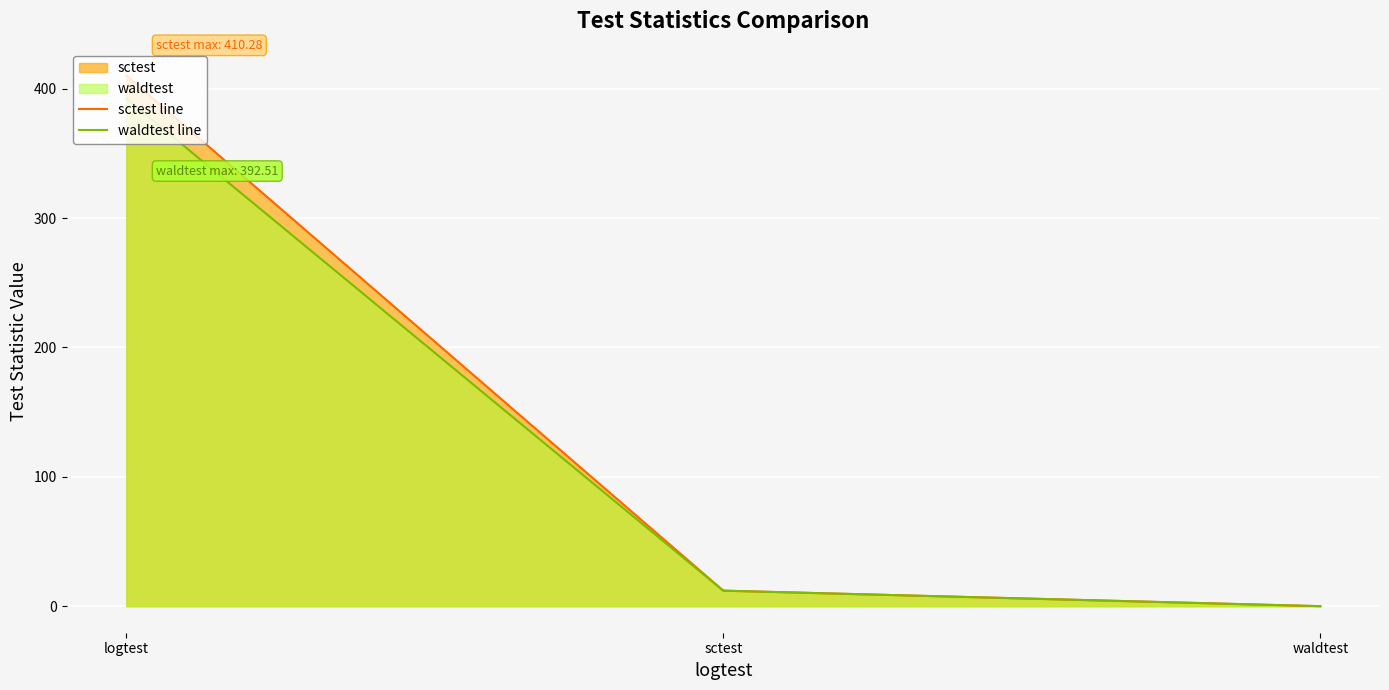

What is the value of the waldtest line point at the 1st from the left?

392.5